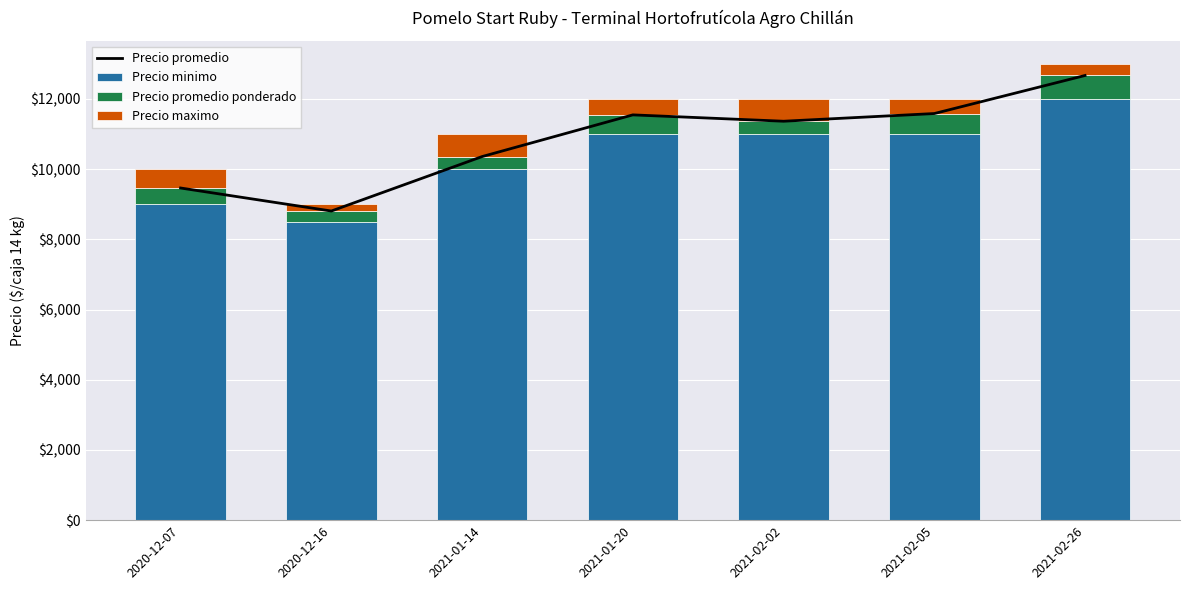

At which label does Precio minimo reach its minimum?

2020-12-16